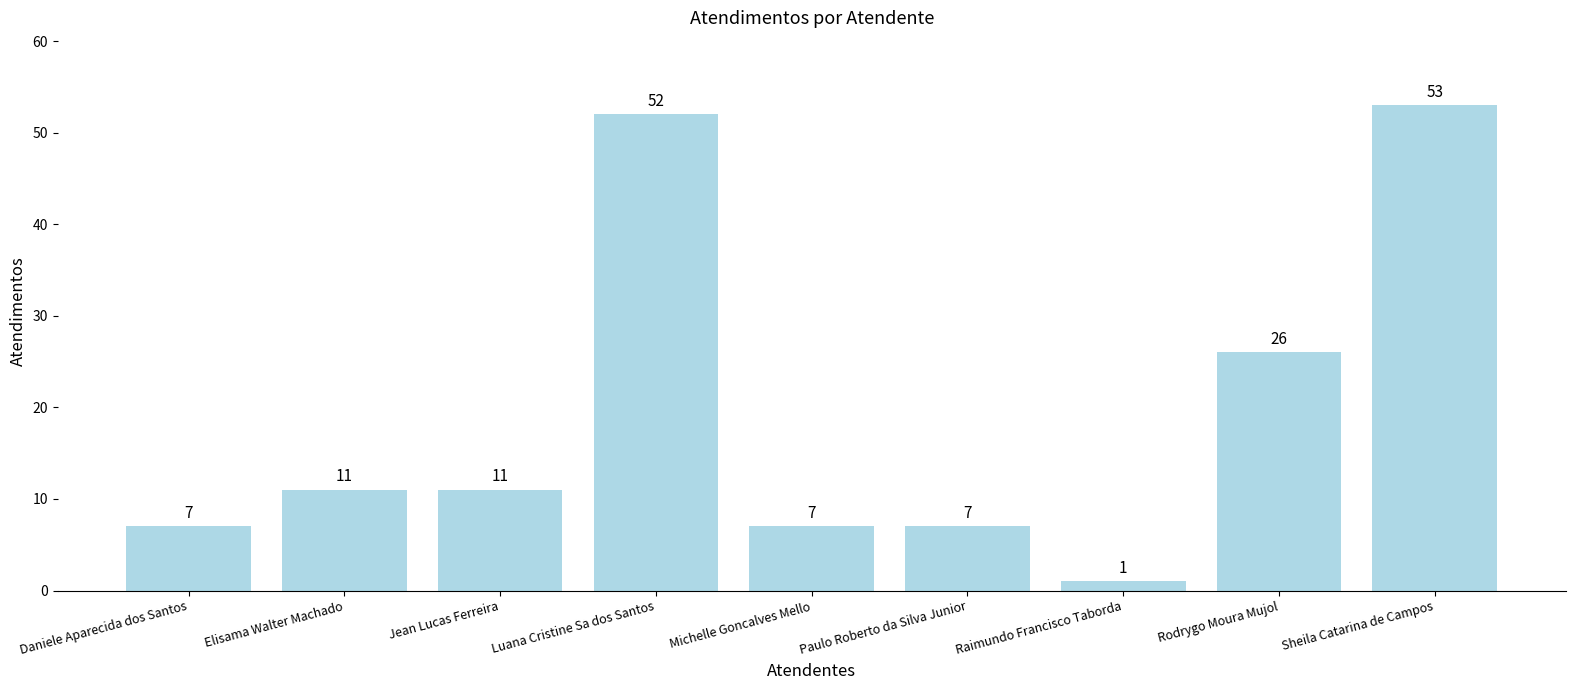

Is it true that the value at Elisama Walter Machado is 20?

False